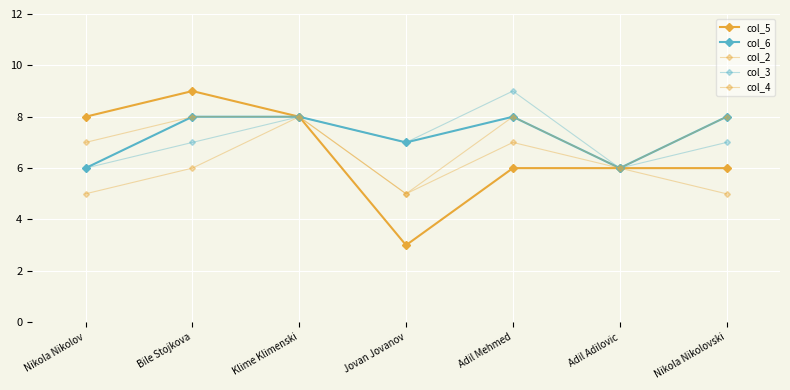

How many lines are shown in the chart?

5